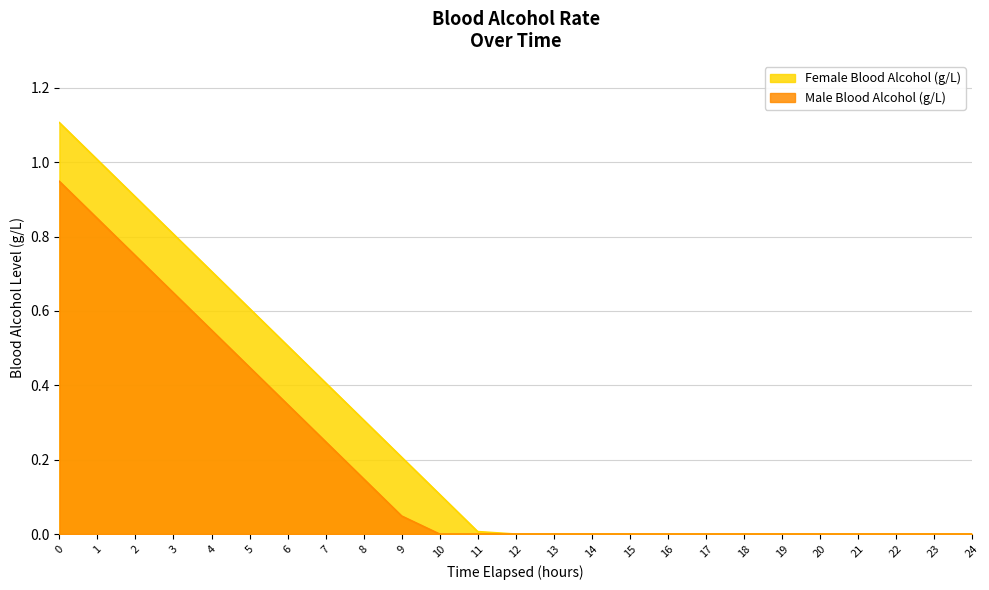

Rank the series by their average value, from highest to lowest.

Female Blood Alcohol (g/L), Male Blood Alcohol (g/L)